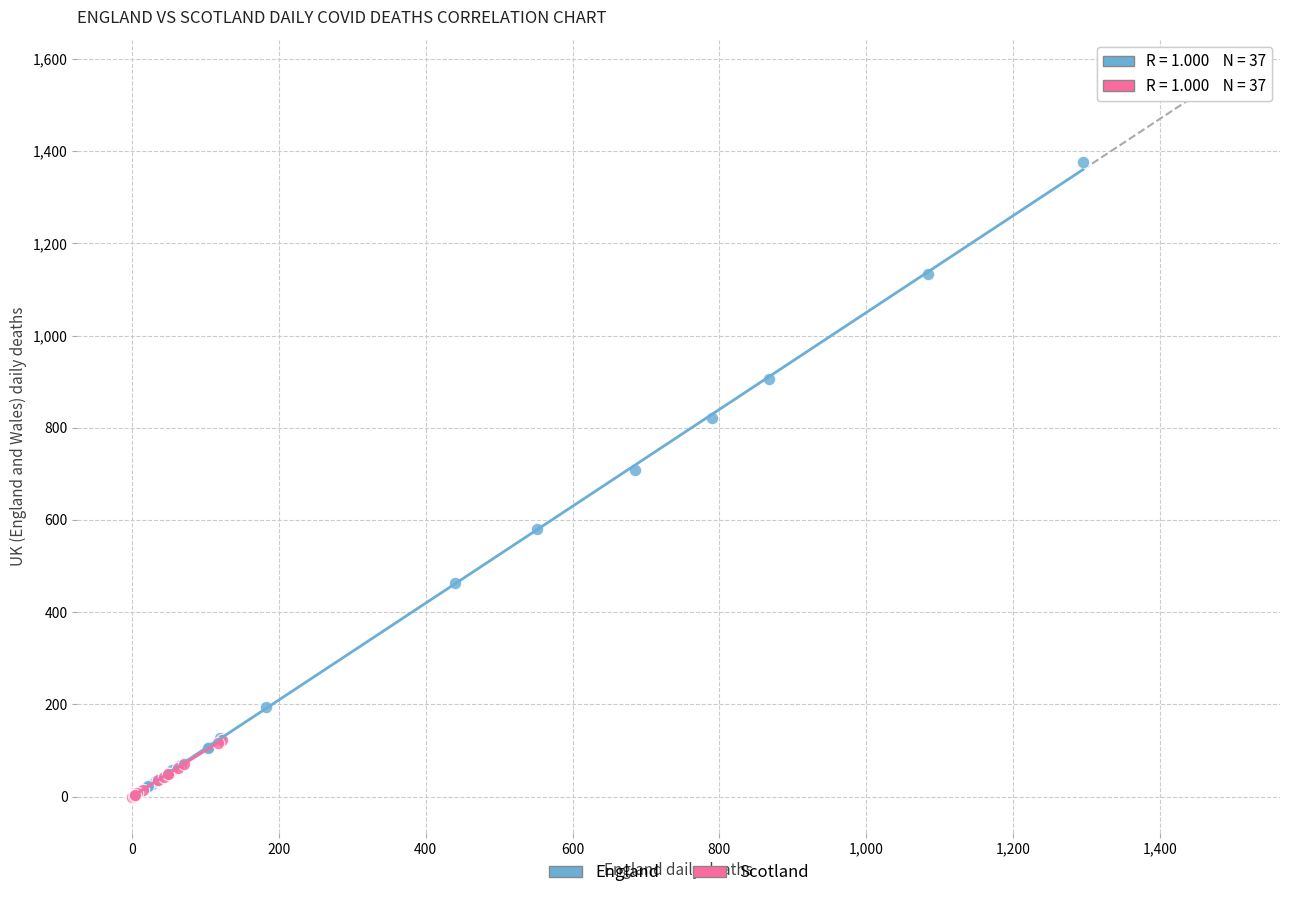

What are all the series names shown in the legend?

England, Scotland